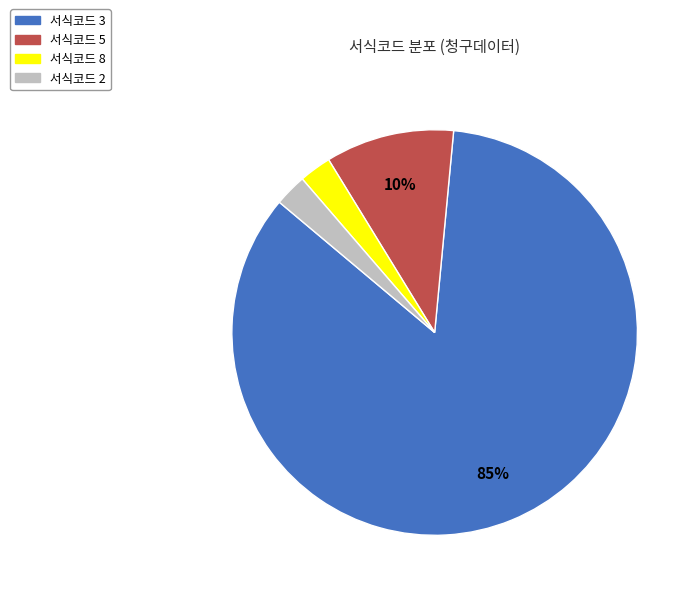

To the nearest percent, what is the average slice percentage?

25%